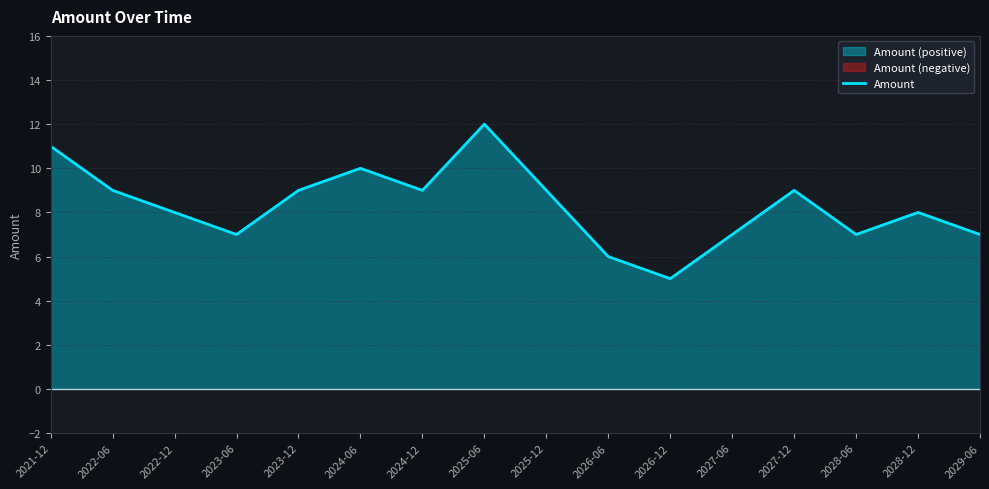

What is the label of the 14th point from the left?

2028-06